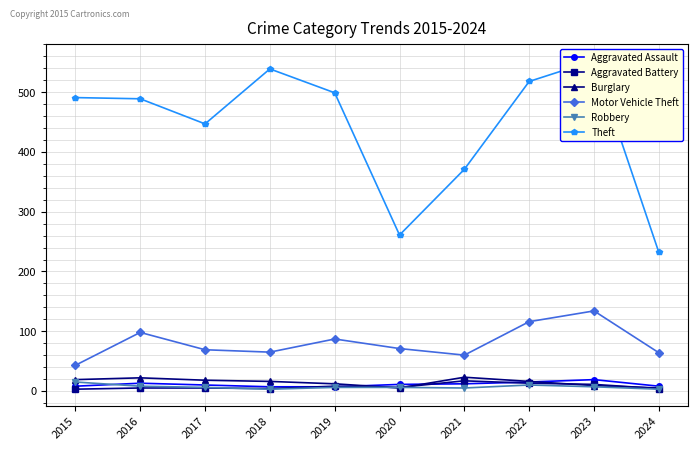

How many lines are shown in the chart?

6